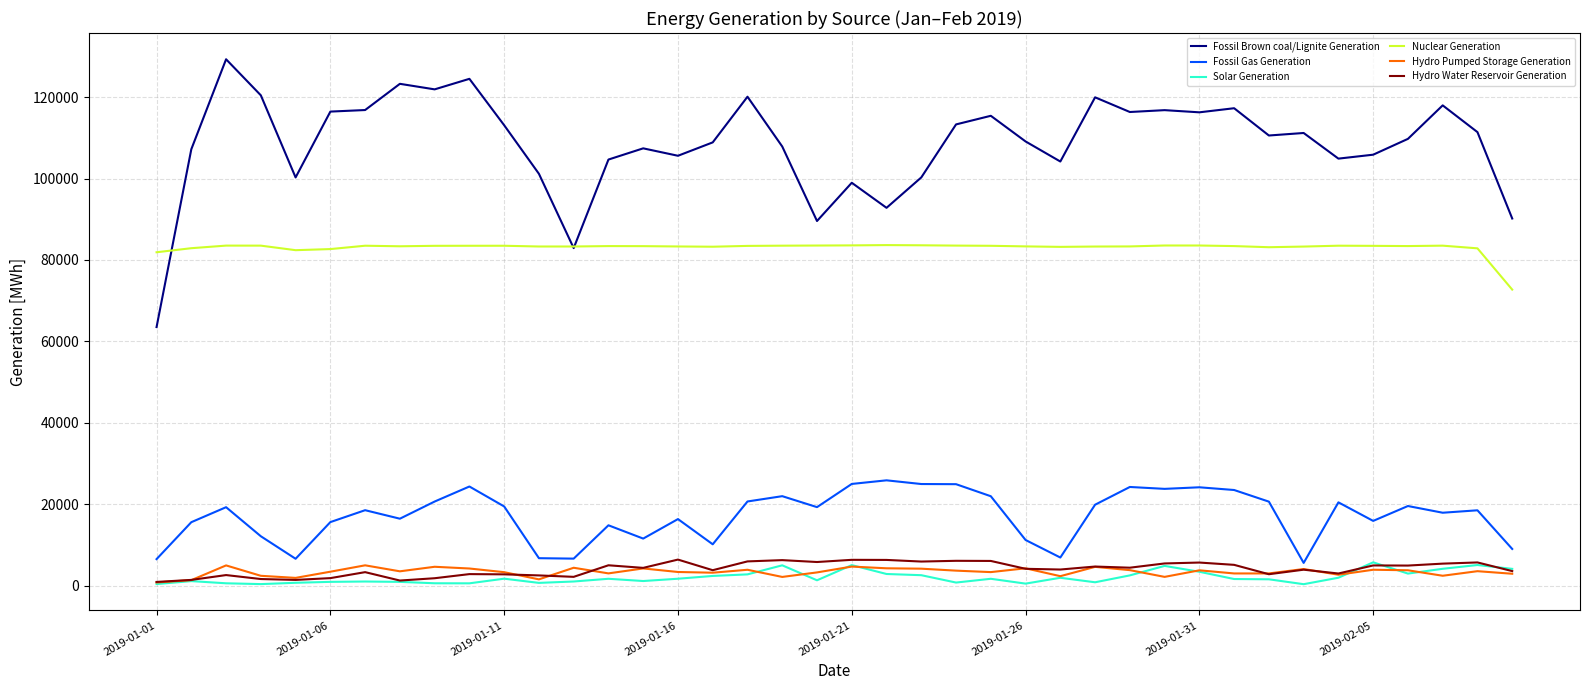

What is the greatest value displayed?

129301